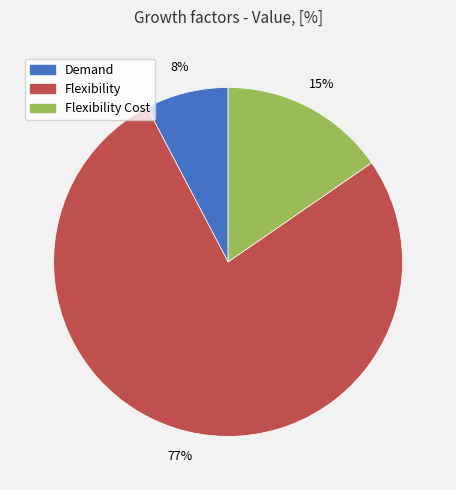

To the nearest percent, what is the difference between the largest and smallest slice percentages?

69%